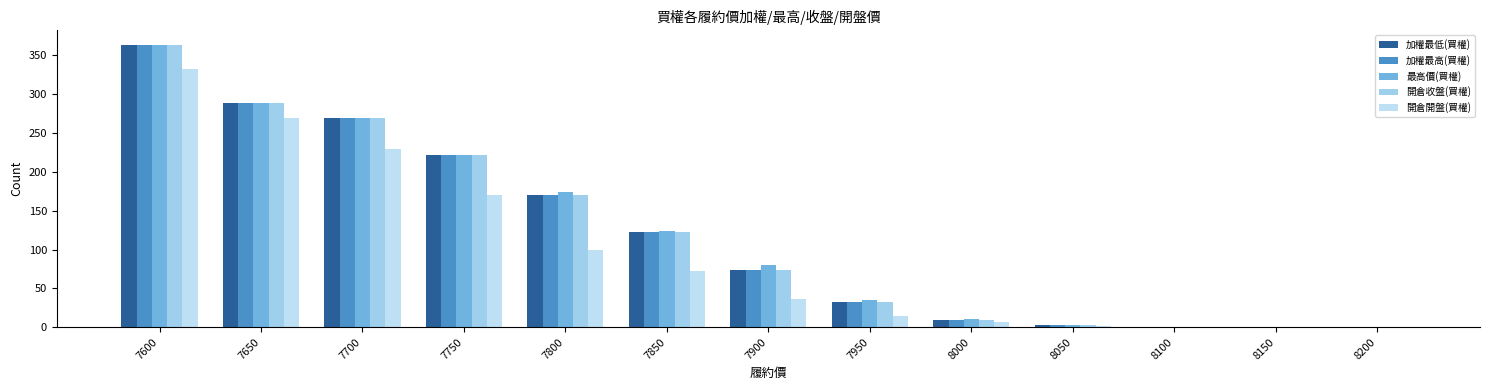

True or false: 最高價(買權) has a value of 47.6 at 7750.

False